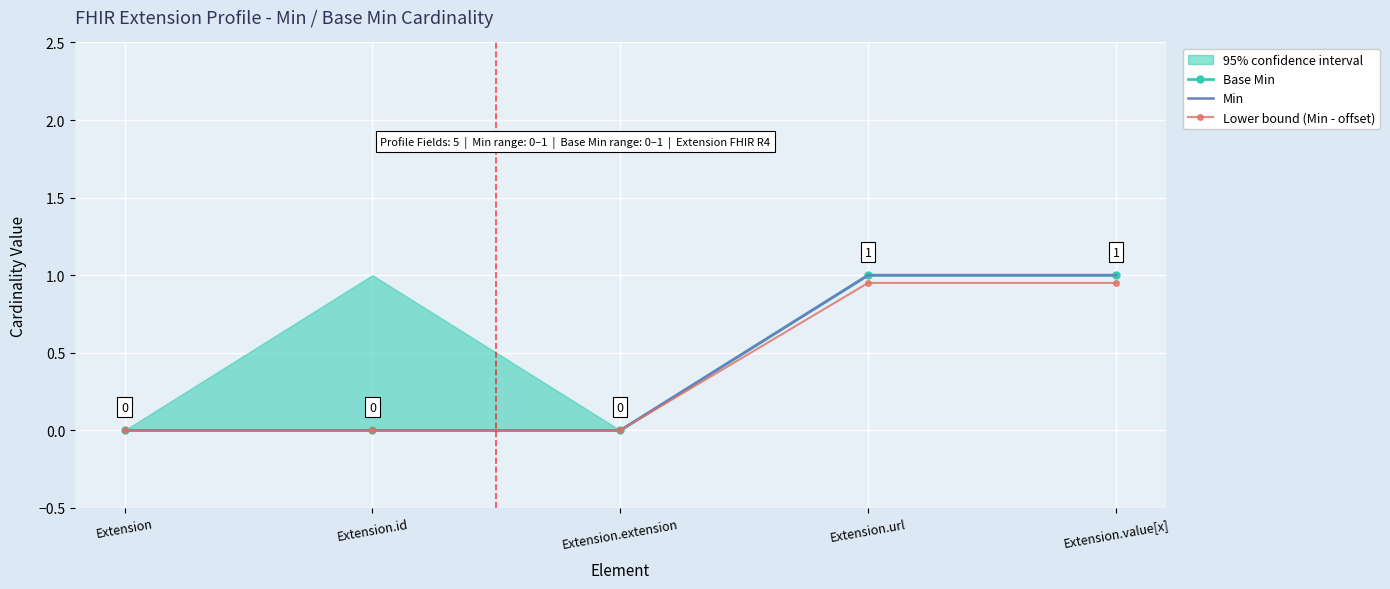

True or false: Base Min and Min intersect in this chart.

False